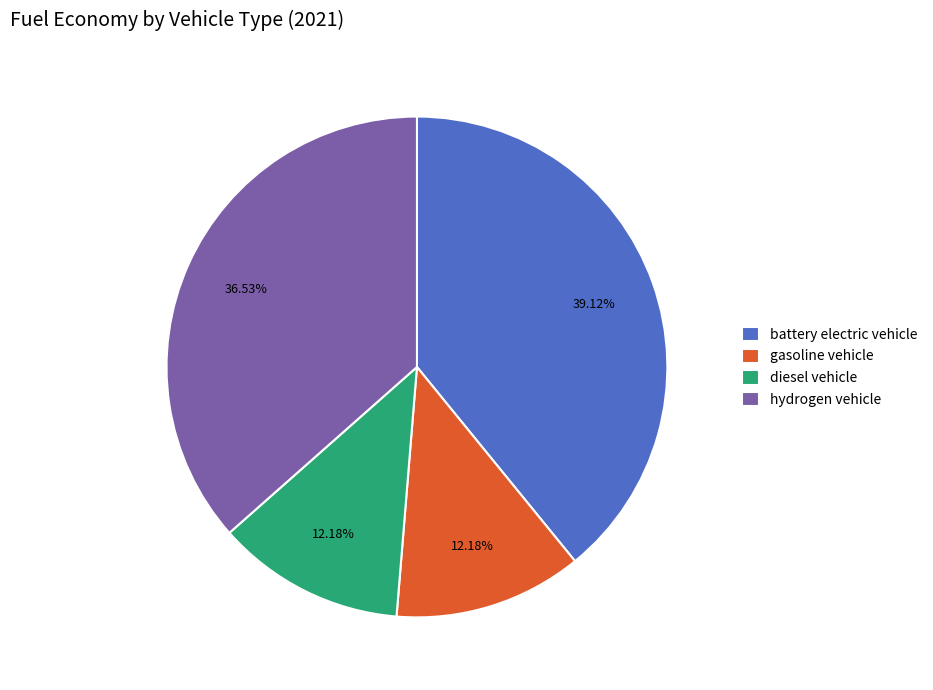

To the nearest percent, what is the combined percentage of gasoline vehicle and hydrogen vehicle?

49%